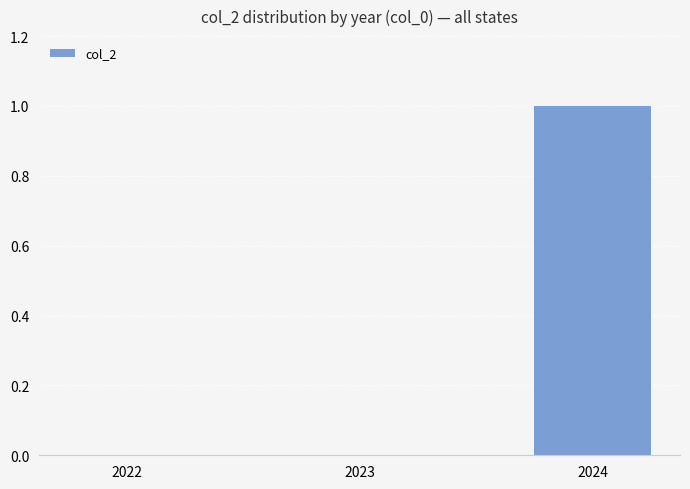

What is the change in value from 2023 to 2024?

+1